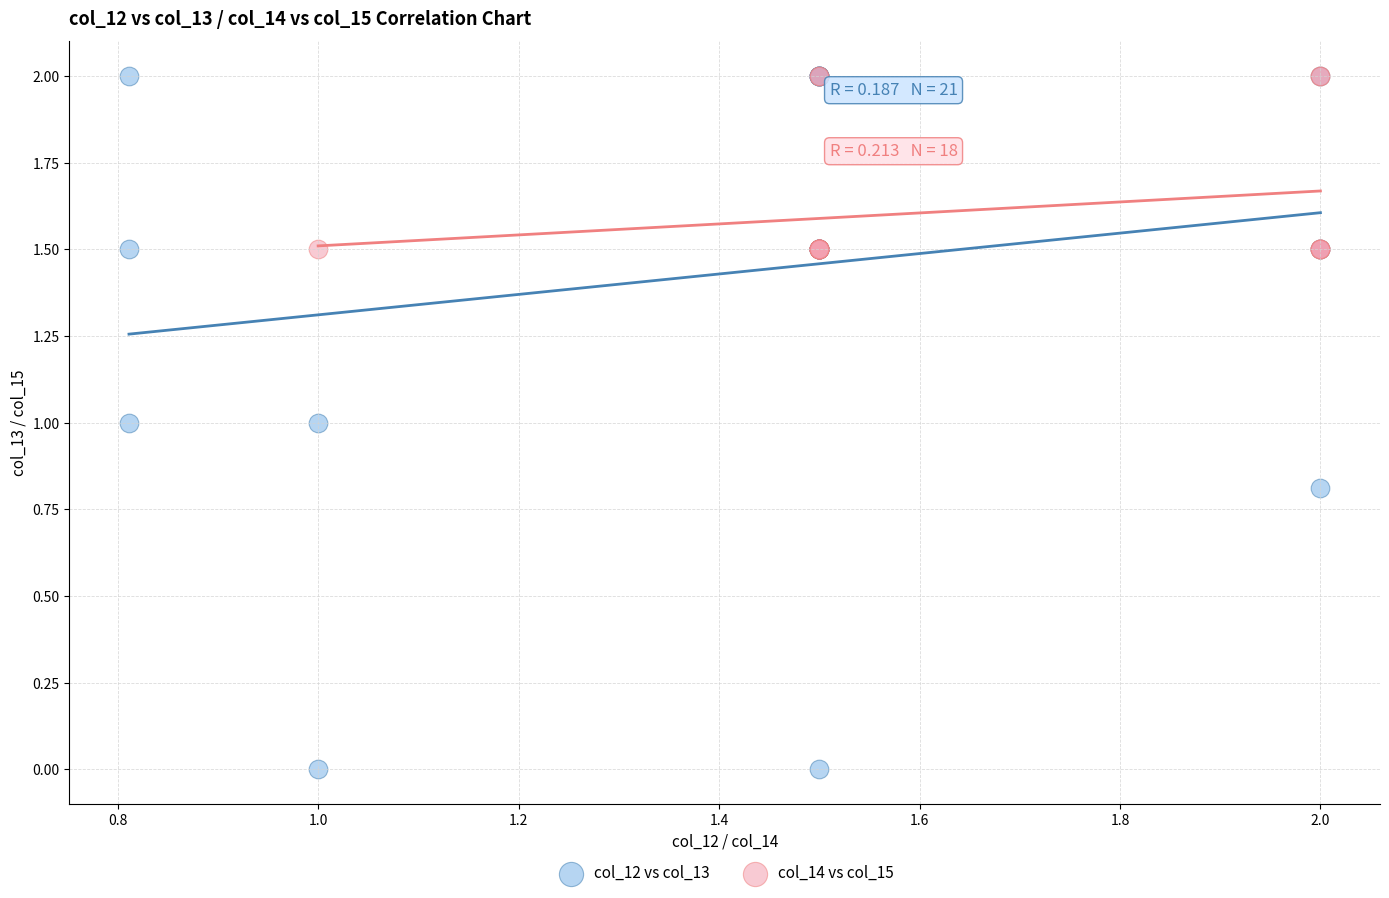

Which series has the largest Y range (max minus min)?

col_12 vs col_13